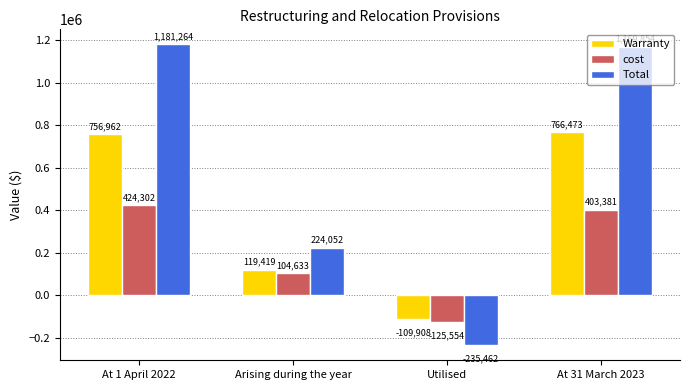

What is the label of the 2nd bar from the left?

Arising during the year